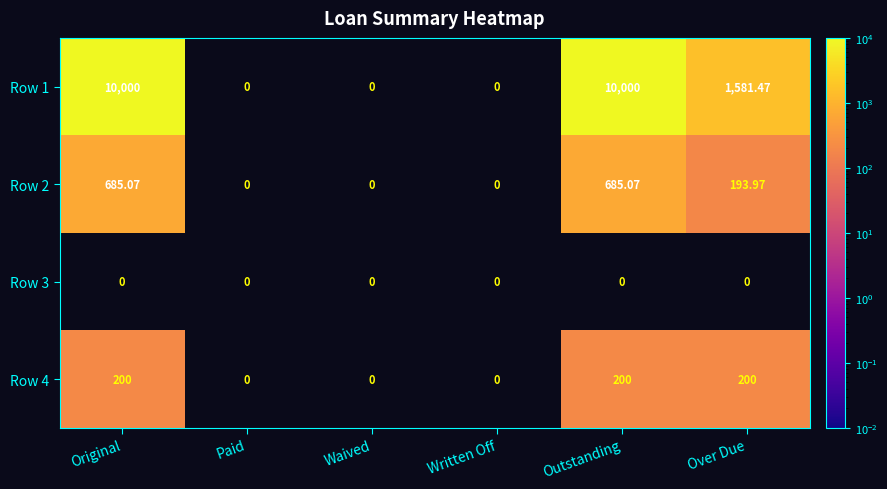

Which series has the widest spread of values?

Row 1